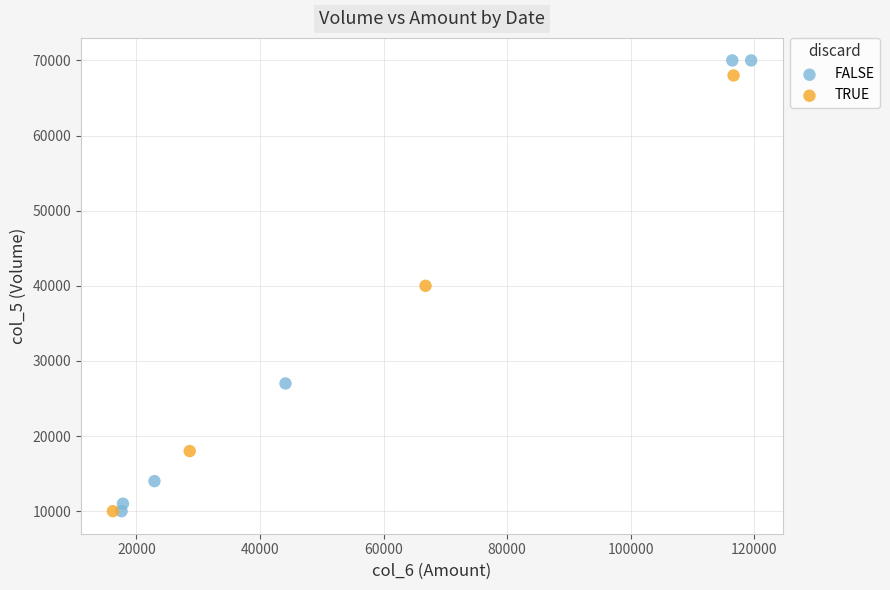

Which series reaches the maximum Y coordinate?

FALSE